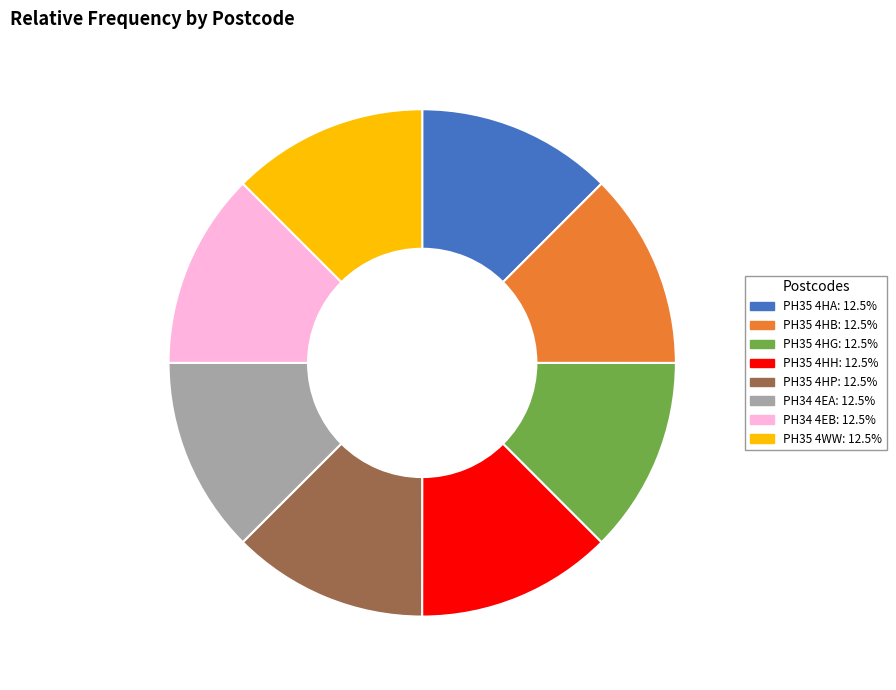

Approximately how many times larger is the value at PH35 4HG compared to PH34 4EB?

1.0